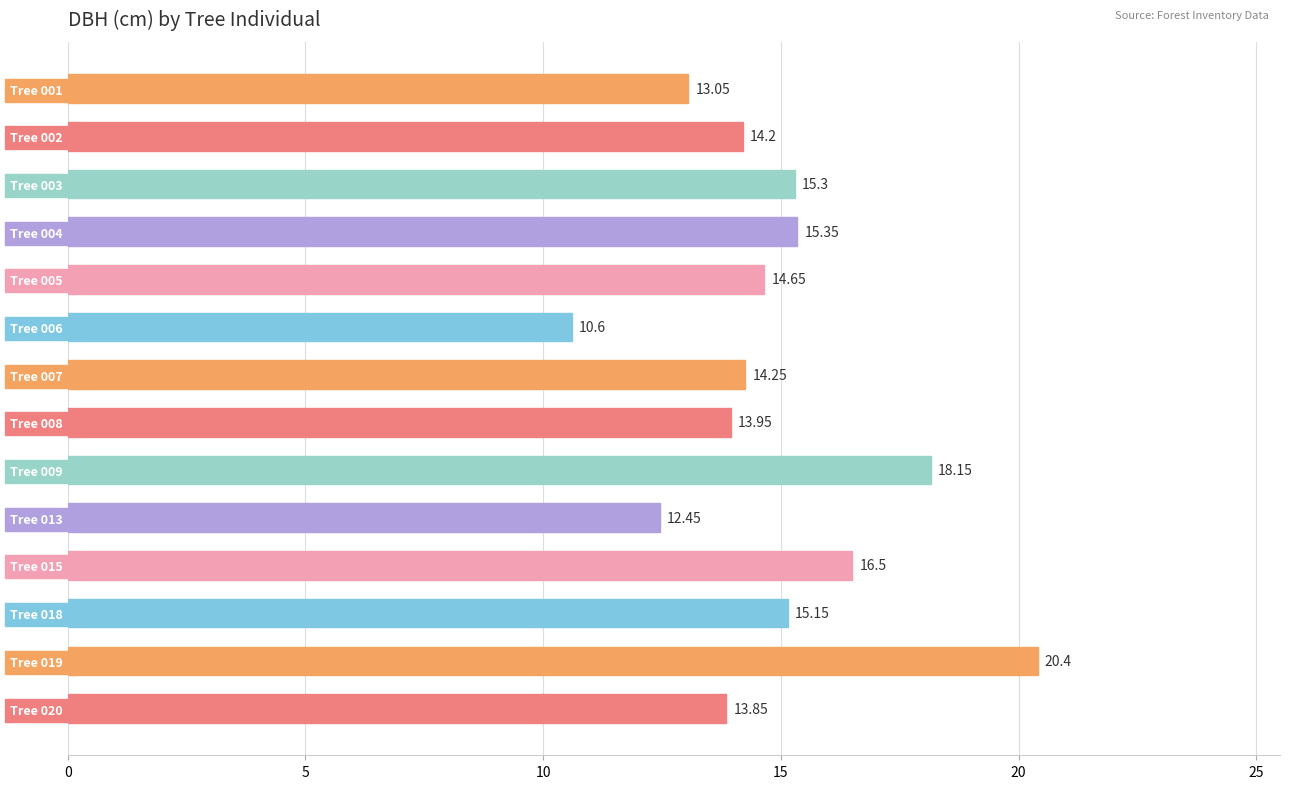

What is the sum of the values at Tree 019 and Tree 004?

35.8